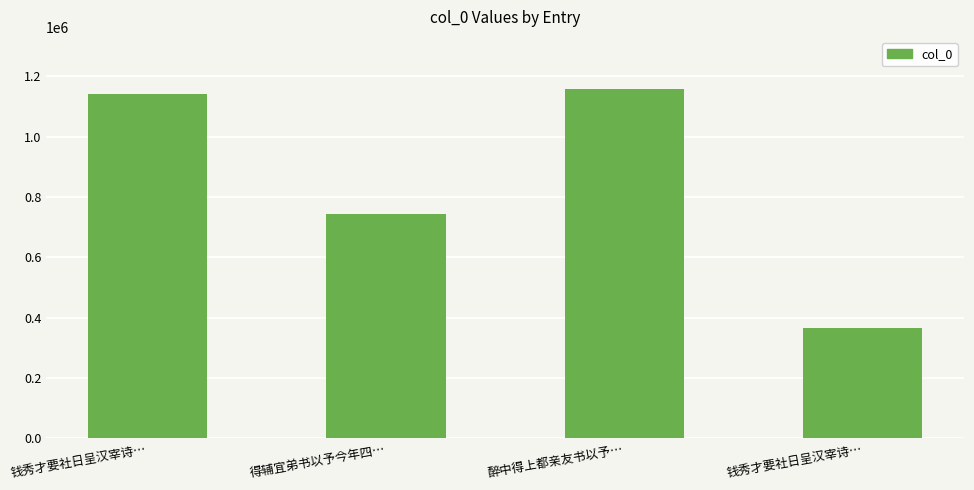

What is the difference between the values at 钱秀才要社日呈汉宰诗… and 得辅宜弟书以予今年四…?

378301